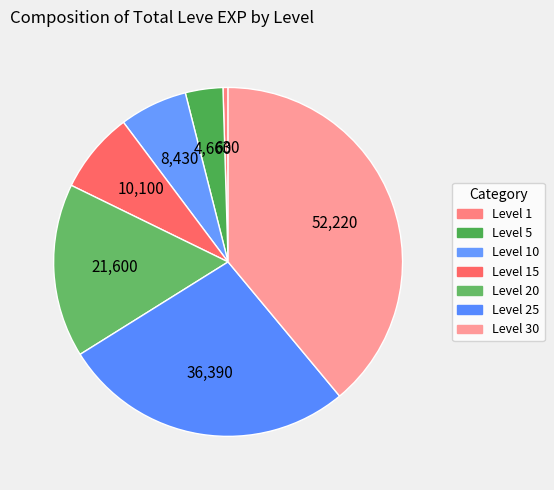

How many segments does this pie chart have?

7